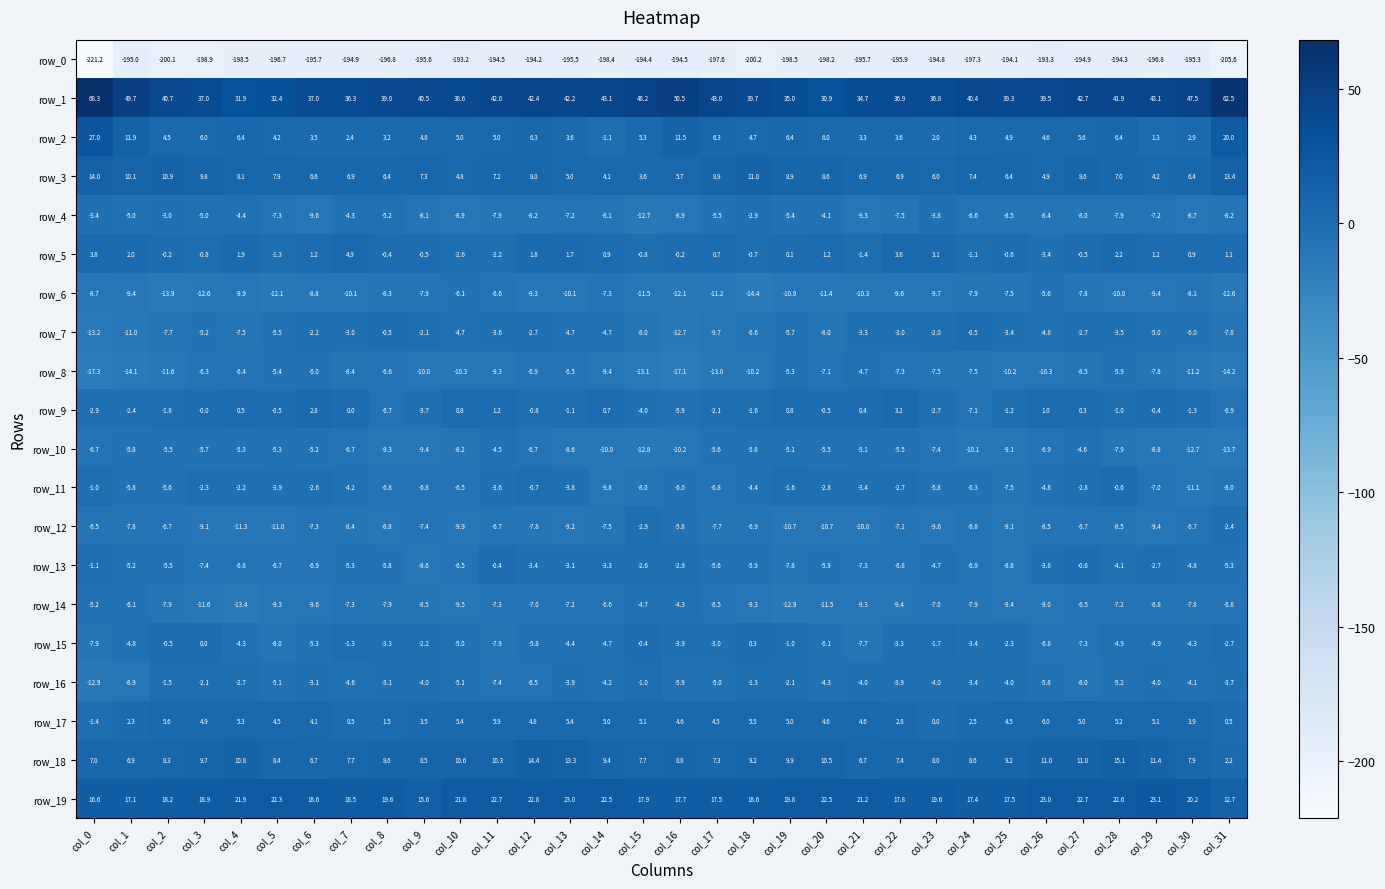

What is the approximate value of row_13 at col_4?

-6.8